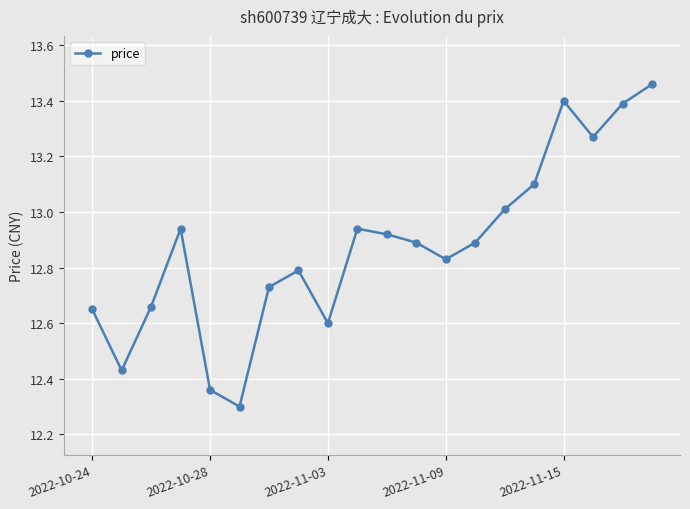

What is the sum of all values?

257.6